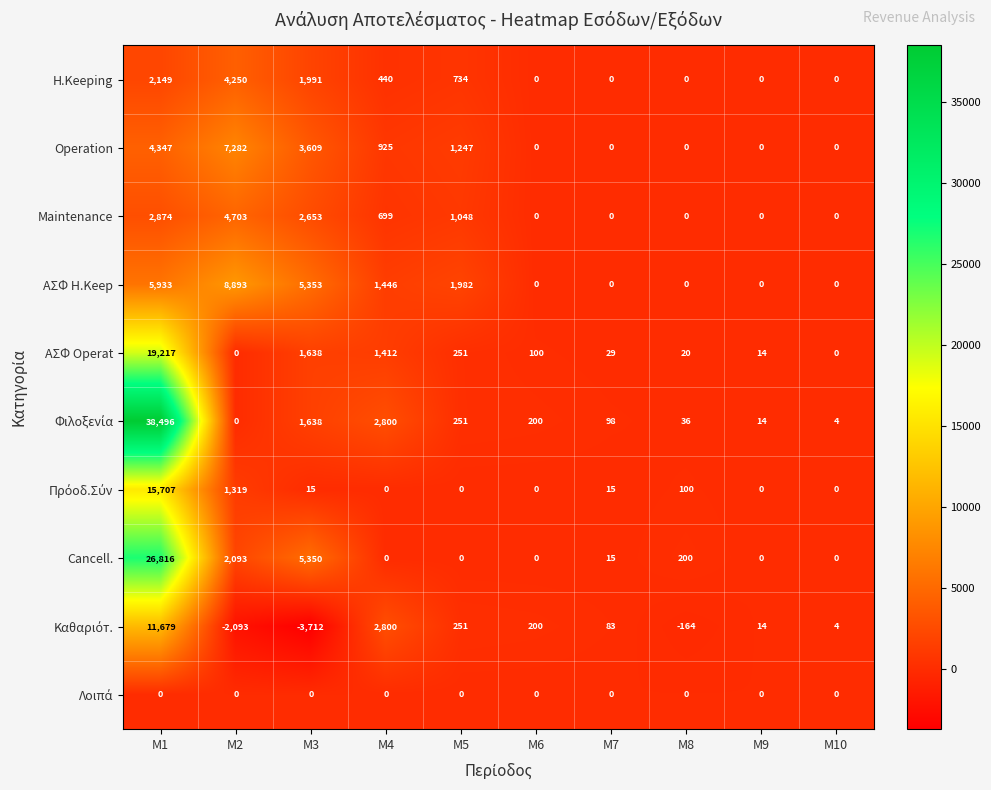

What is the difference between the highest and lowest values at Μ3?

9065